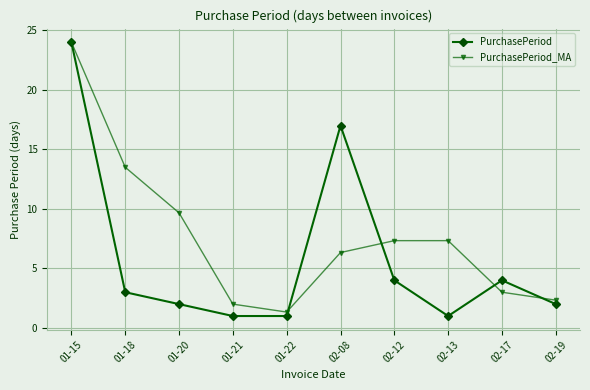

Rank the series at 02-12 from lowest to highest value.

PurchasePeriod, PurchasePeriod_MA